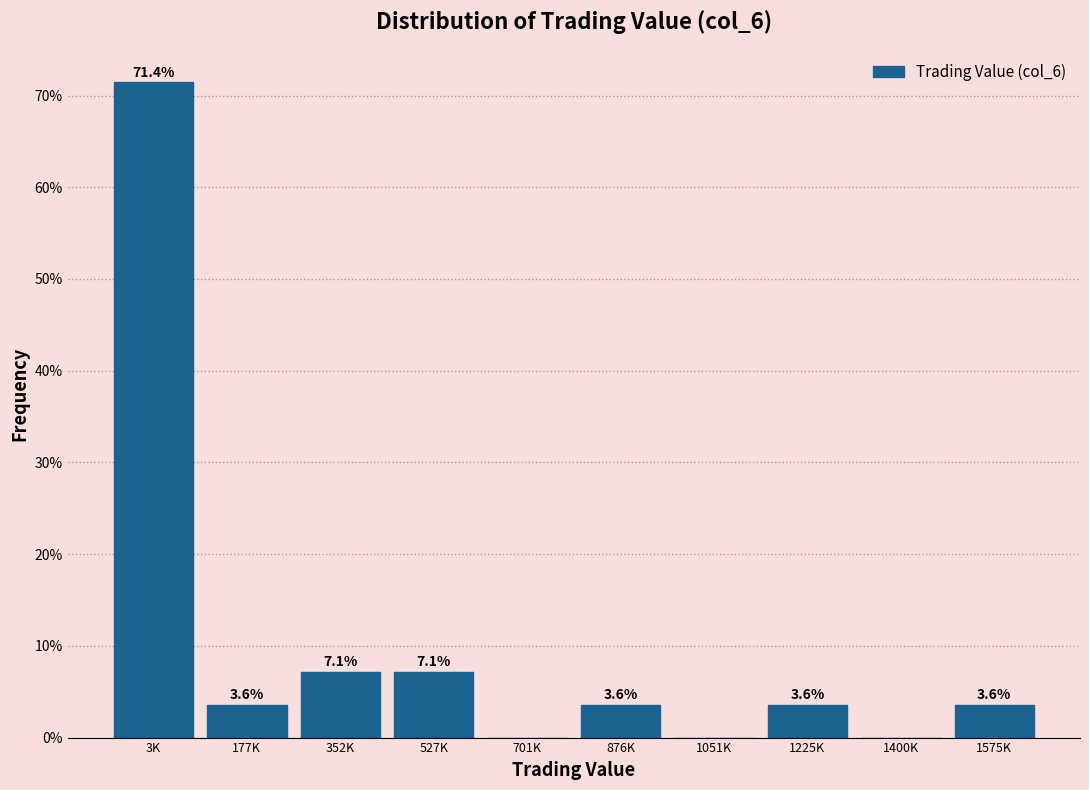

Reading right to left, transcribe all the data shown in this chart.

1575K=3.6	1400K=0.0	1225K=3.6	1051K=0.0	876K=3.6	701K=0.0	527K=7.1	352K=7.1	177K=3.6	3K=71.4